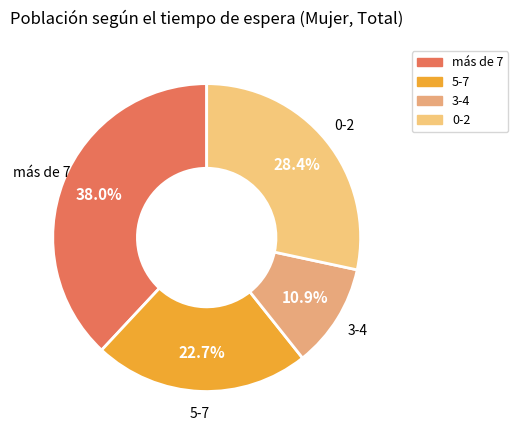

What percentage is the 3-4 slice, to the nearest percent?

11%